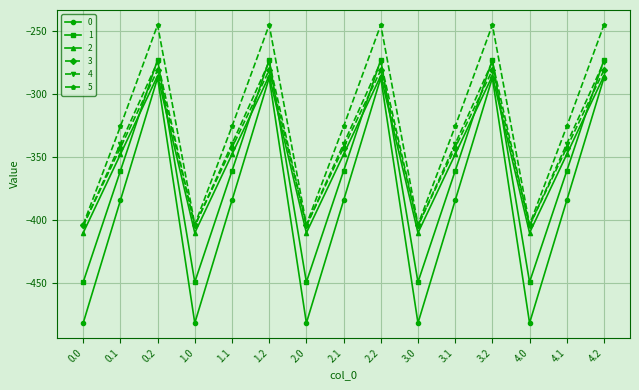

The value of 1 at 0.1 is -599.0. True or false?

False